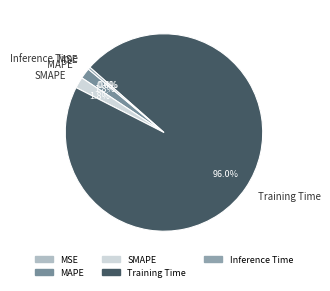

To the nearest percent, what is the average slice percentage?

20%